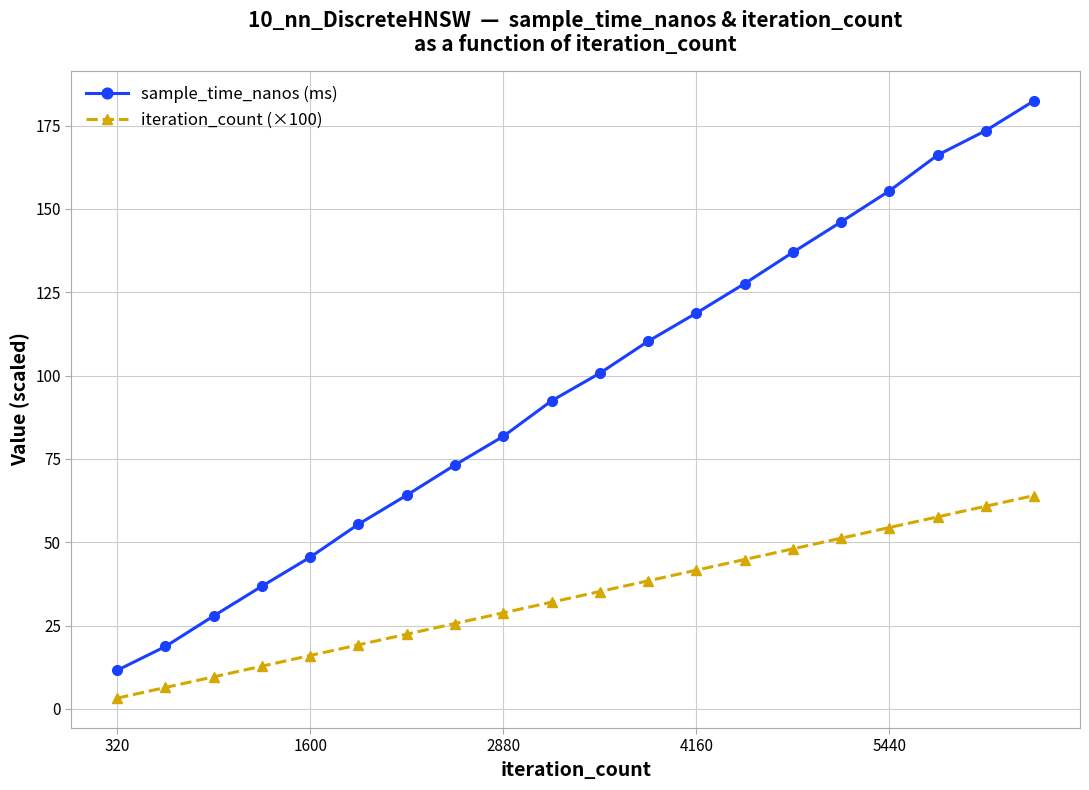

List the series in order of their overall mean, lowest first.

iteration_count (×100), sample_time_nanos (ms)